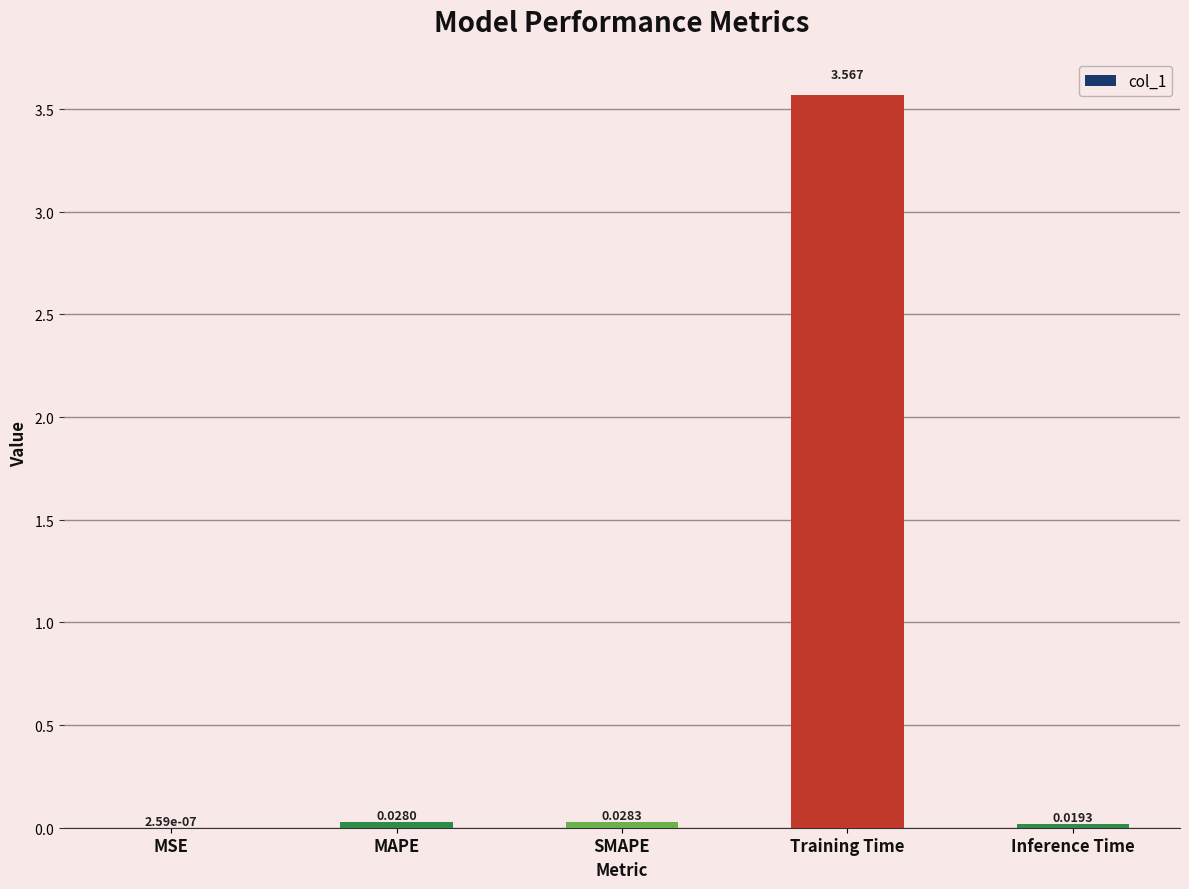

The chart shows a value of 4.7 at Training Time. True or false?

False